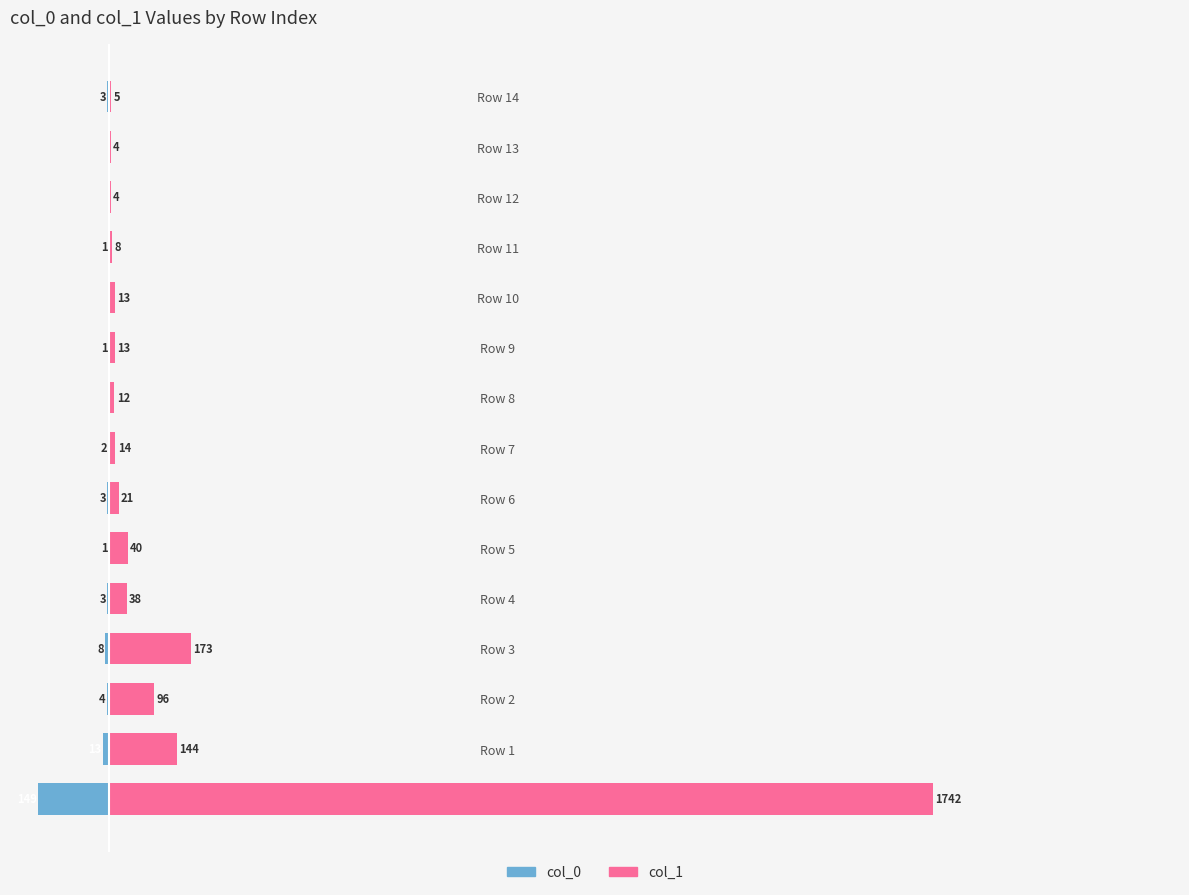

List the series in order of their peak value, lowest first.

col_0, col_1